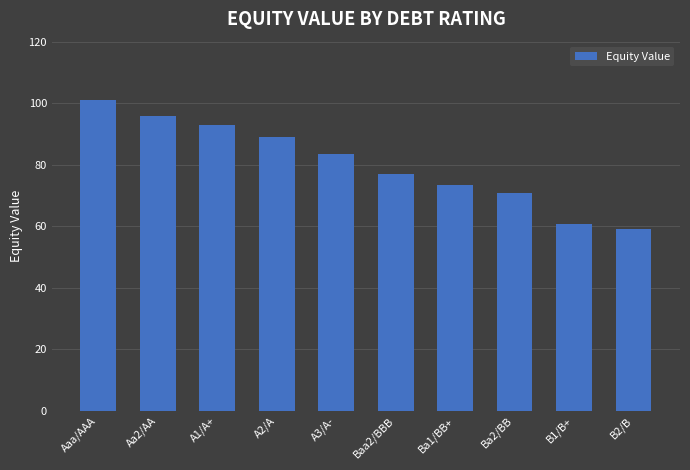

What is the smallest value displayed?

59.1